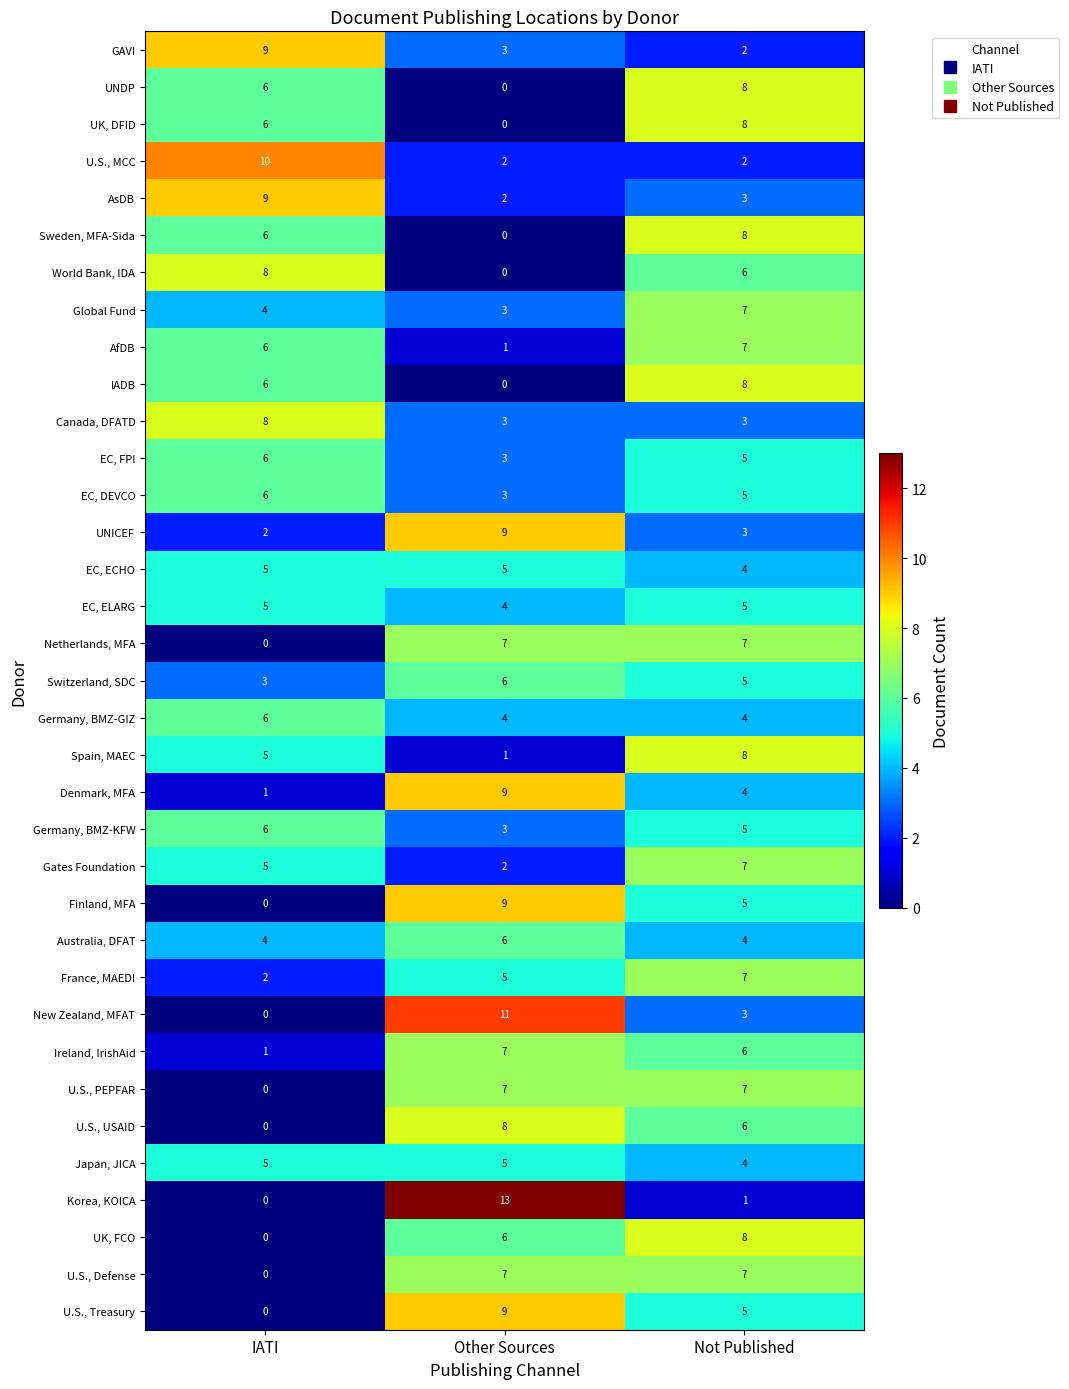

How many distinct data groups are displayed?

35